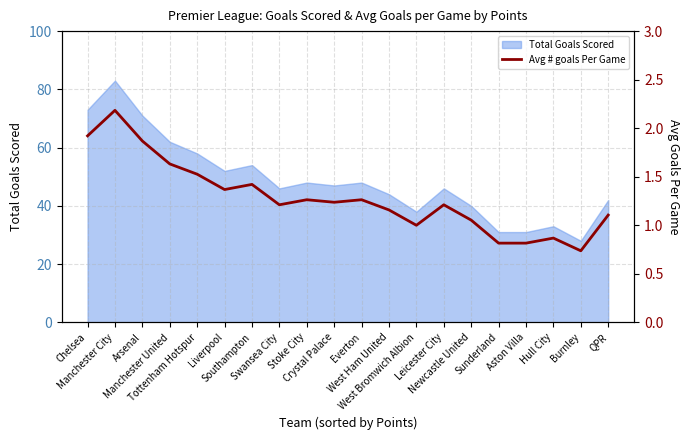

Reading left to right, list all the values displayed in this chart.

Chelsea=1.9	Manchester City=2.2	Arsenal=1.9	Manchester United=1.6	Tottenham Hotspur=1.5	Liverpool=1.4	Southampton=1.4	Swansea City=1.2	Stoke City=1.3	Crystal Palace=1.2	Everton=1.3	West Ham United=1.2	West Bromwich Albion=1.0	Leicester City=1.2	Newcastle United=1.1	Sunderland=0.8	Aston Villa=0.8	Hull City=0.9	Burnley=0.7	QPR=1.1